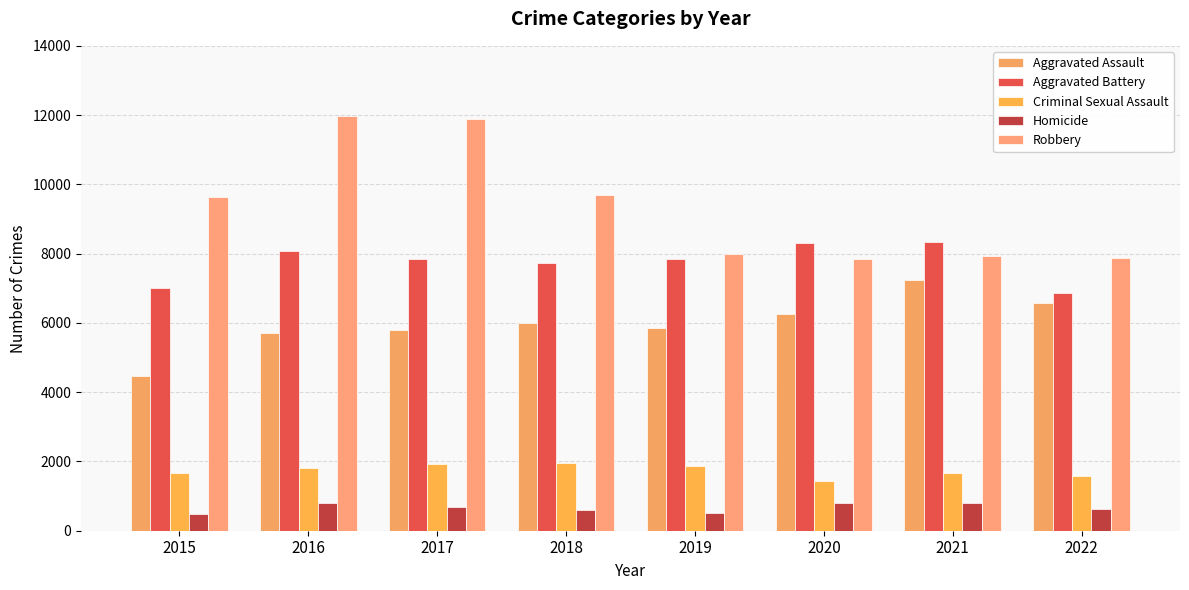

What is the total value across all series at 2021?

25989